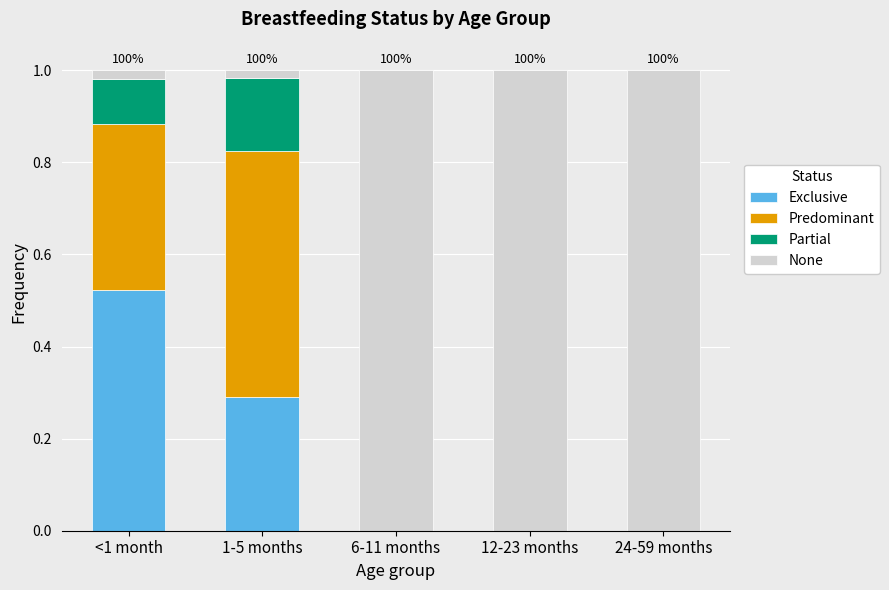

The Exclusive series shows 0.0 at 12-23 months. True or false?

True